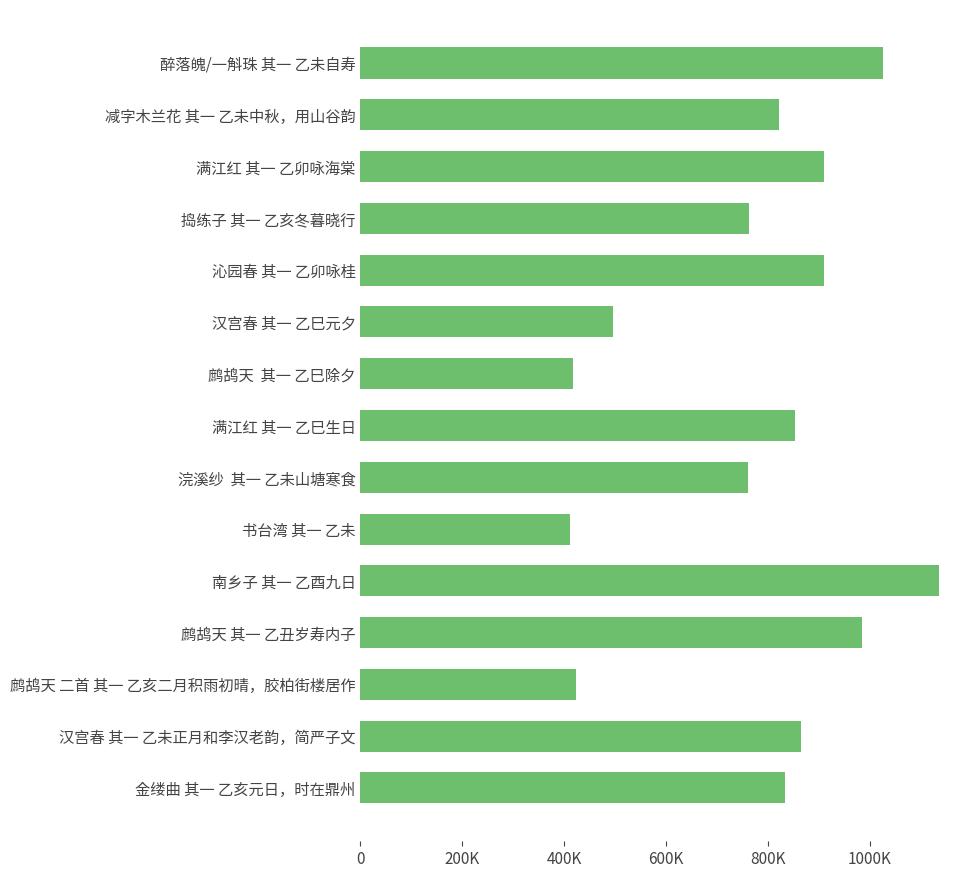

Which category has the lowest value across all series?

书台湾 其一 乙未